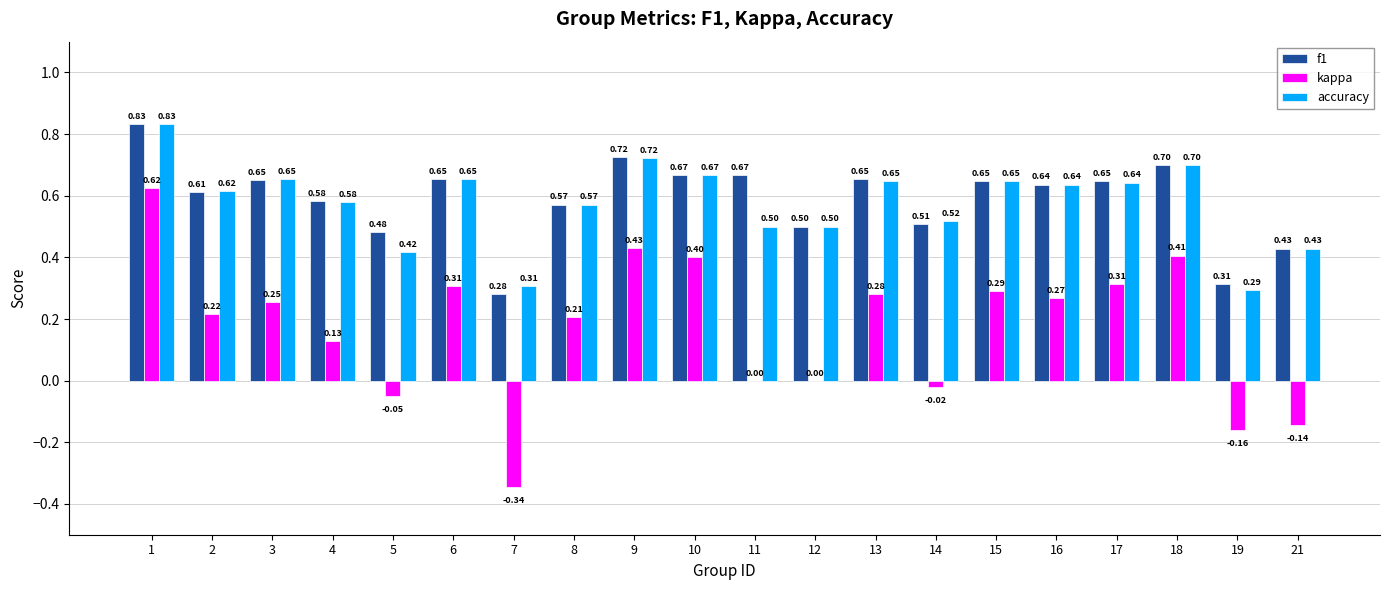

Which series has the widest spread of values?

kappa